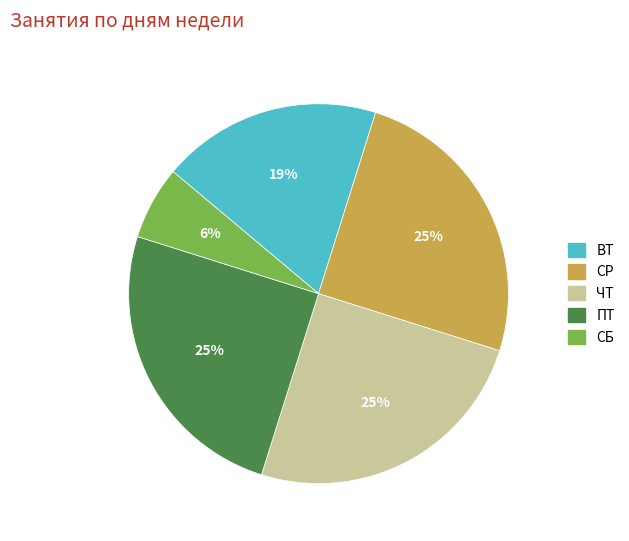

Is there a majority slice in this chart?

No